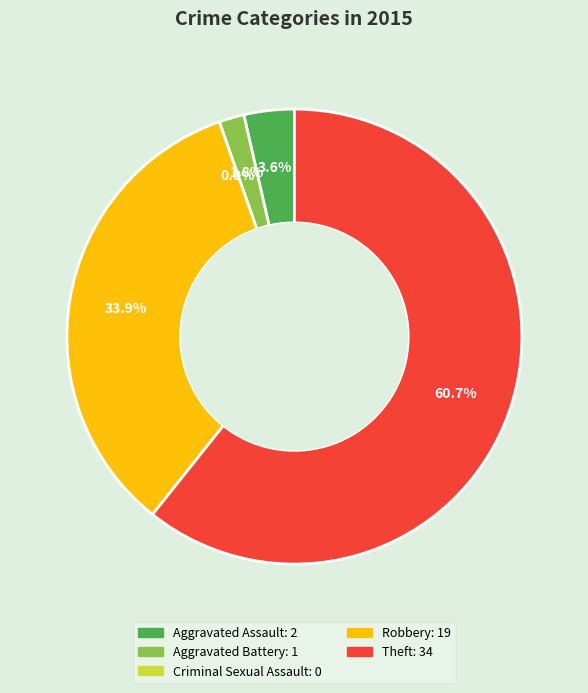

Is there a majority slice in this chart?

Yes